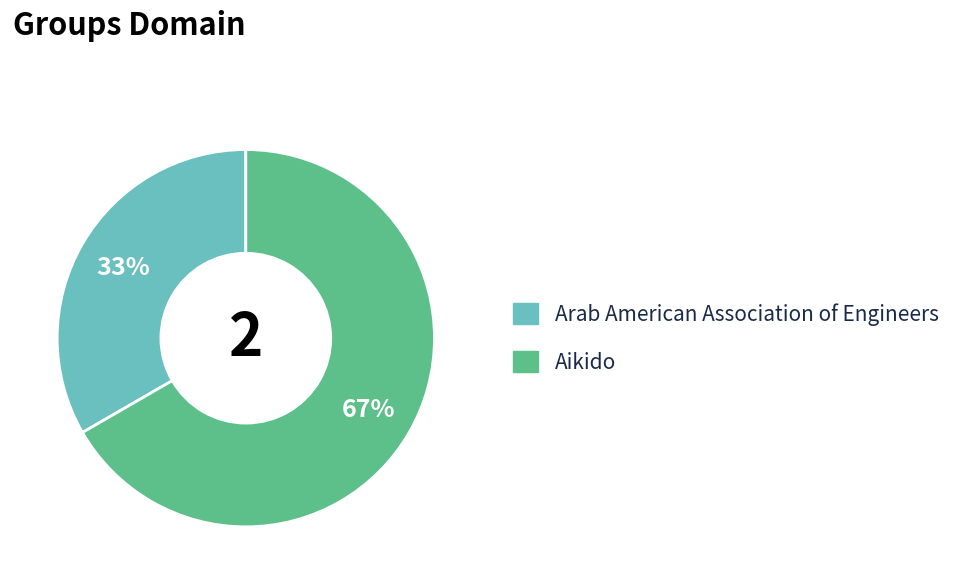

To the nearest percent, what percentage of the pie is Arab American Association of Engineers?

33%